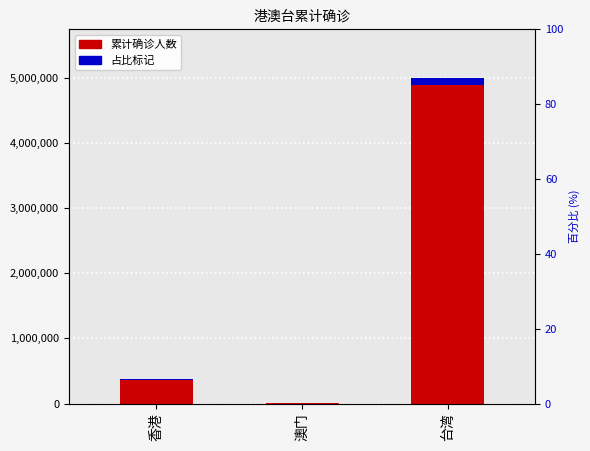

Which series has the widest spread of values?

港澳台累计确诊